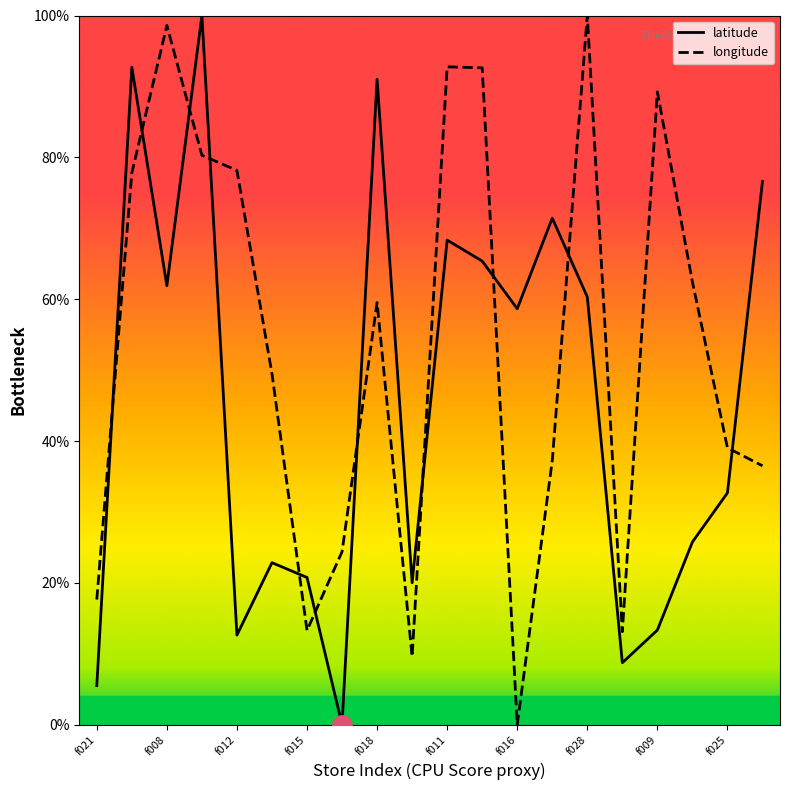

How many intersections are there between latitude and longitude?

11